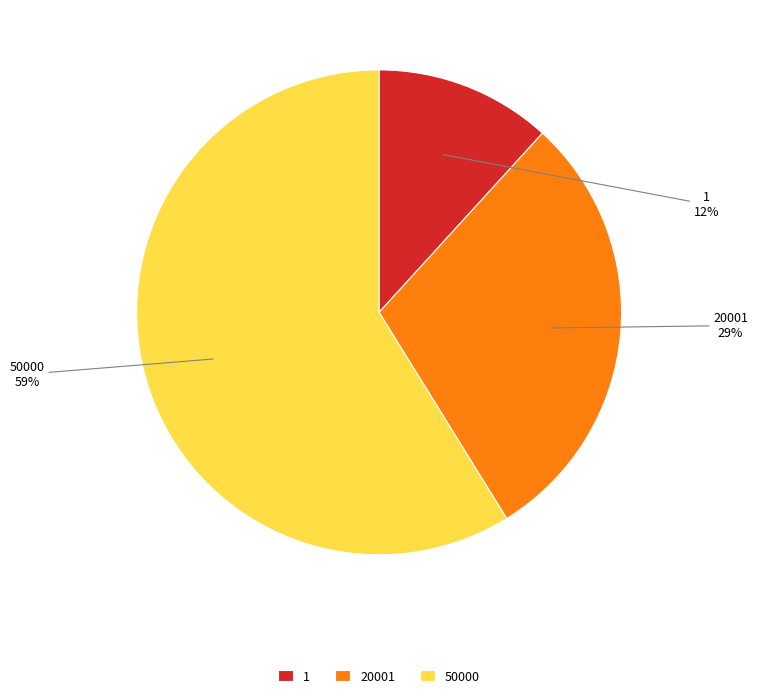

To the nearest percent, what is the difference between the largest and smallest slice percentages?

47%